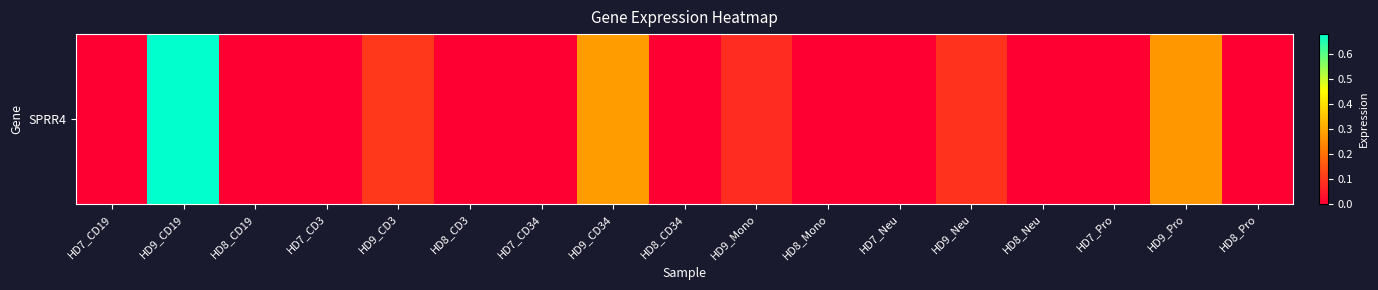

Which label corresponds to the smallest value in the chart?

HD7_CD19